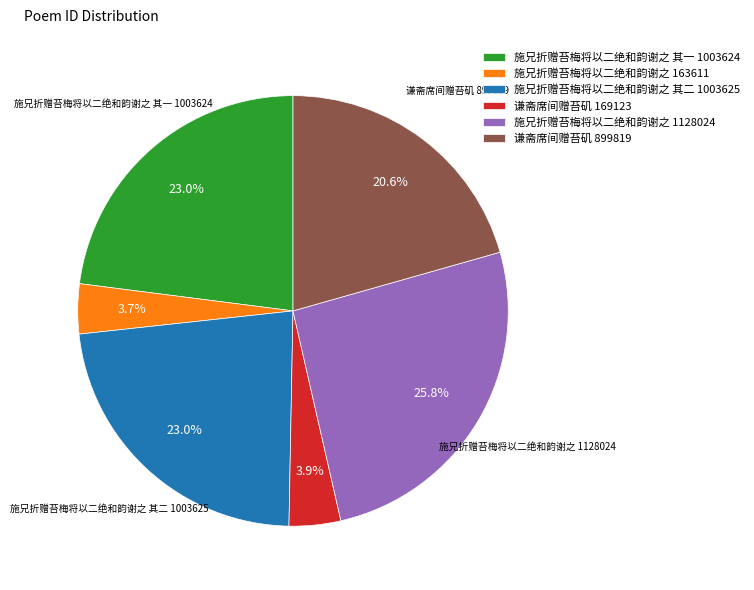

Which has a higher value, 施兄折赠苔梅将以二绝和韵谢之 1128024 or 谦斋席间赠苔矶 169123?

施兄折赠苔梅将以二绝和韵谢之 1128024